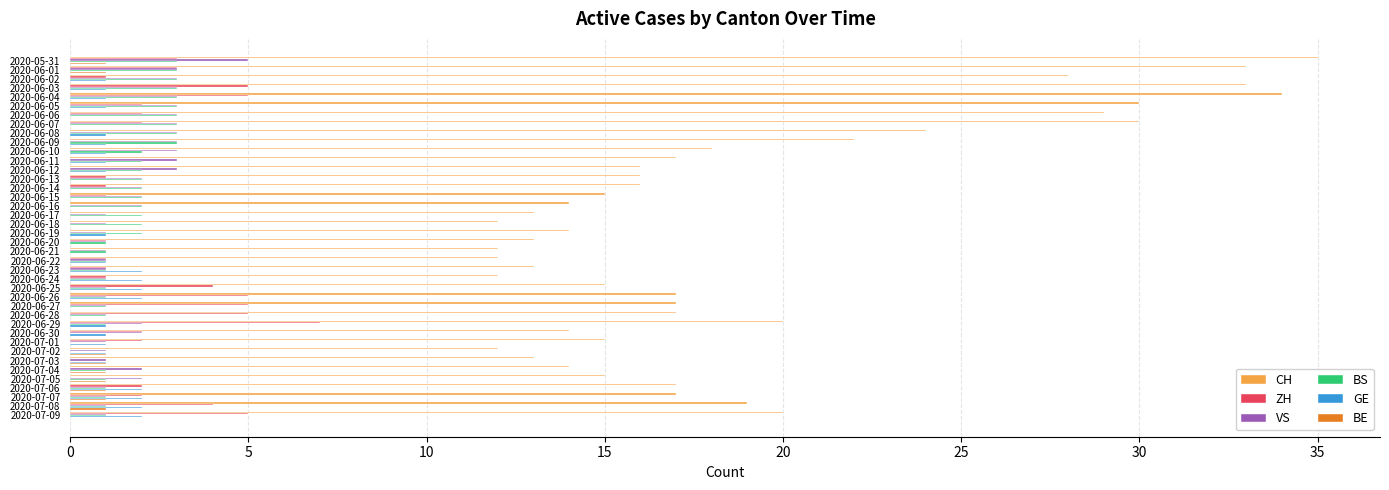

Count the GE values in the range 0 to 1.

32